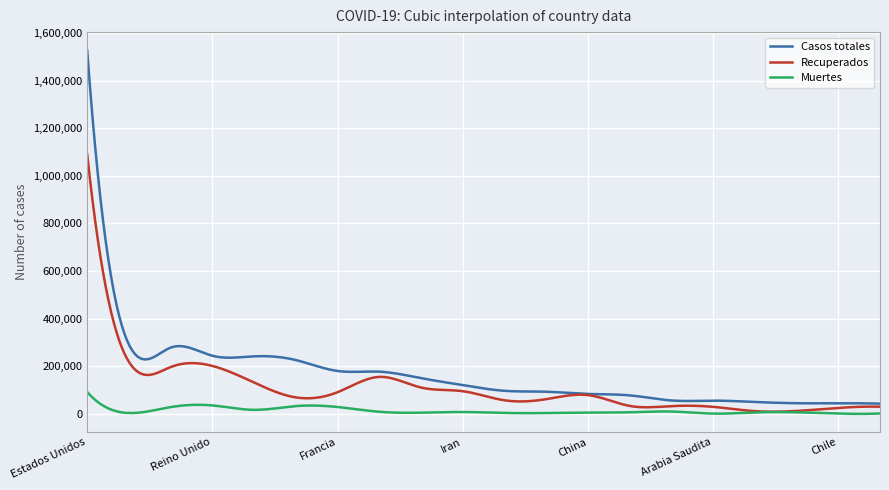

True or false: Casos totales and Muertes intersect in this chart.

False